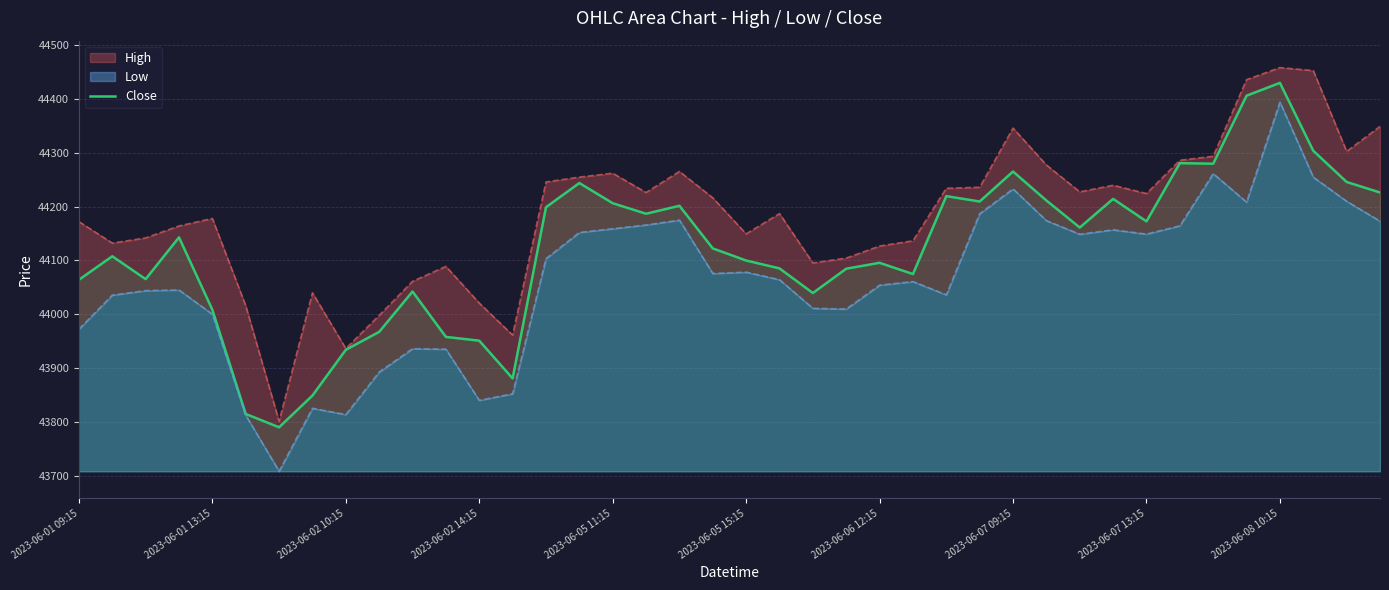

What is the lowest value of the Close series?

43790.0